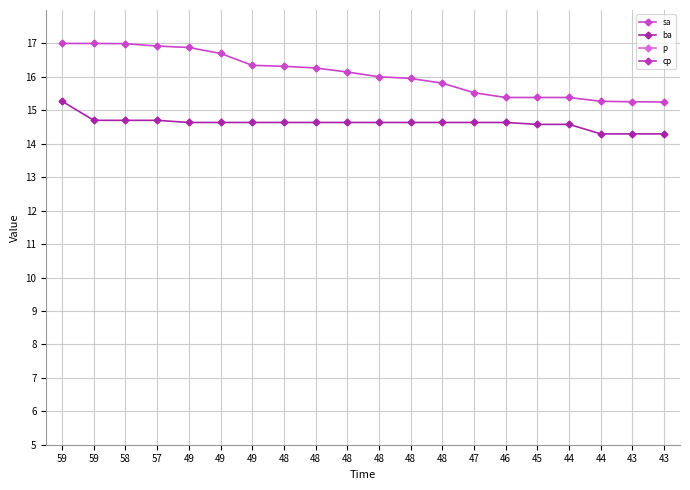

How many categories are shown in the chart?

20